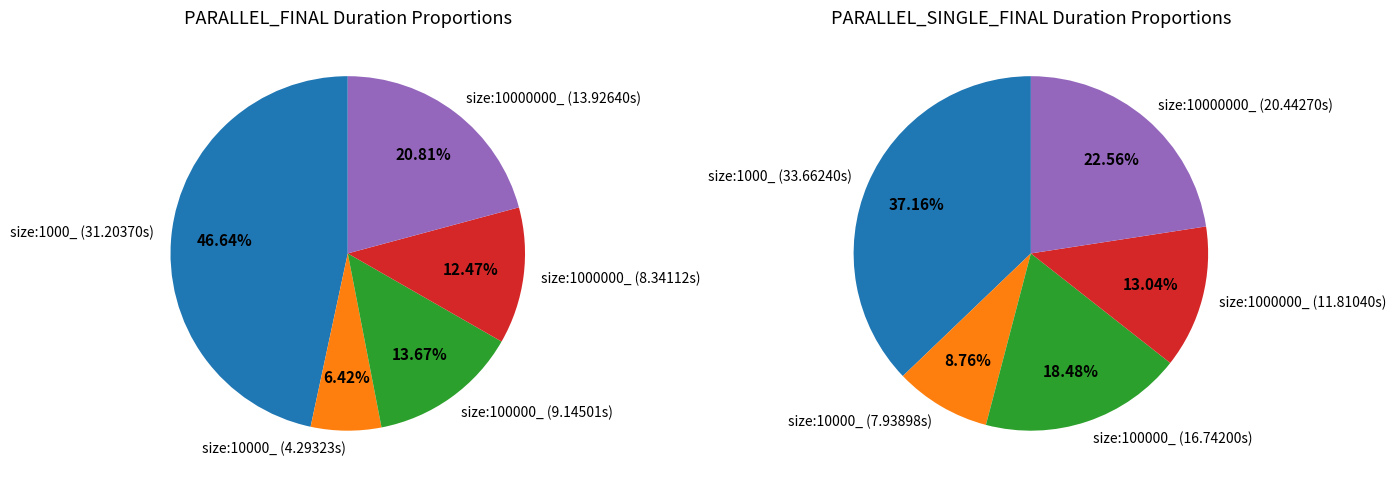

How much of the chart is everything except size:1000000_?

87.5%